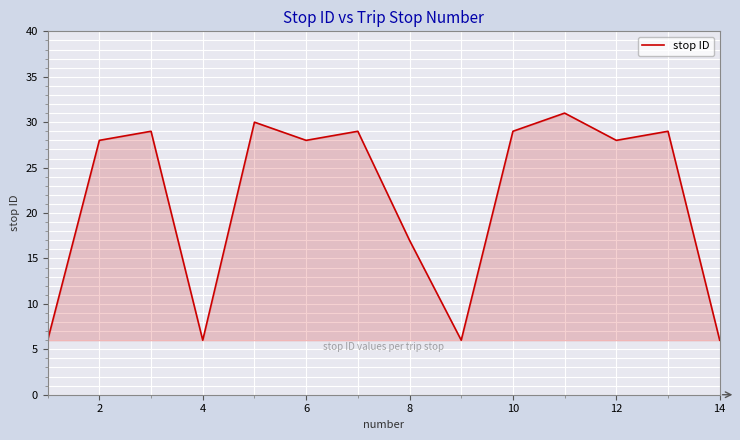

What is the greatest value displayed?

31